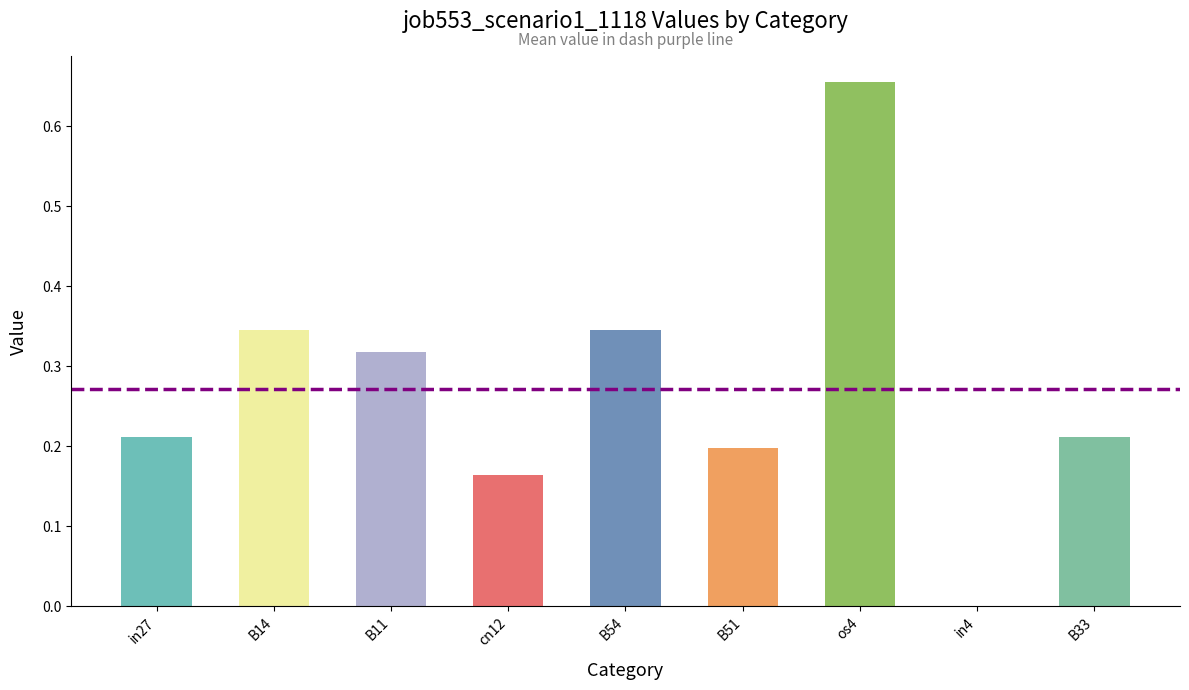

What is the sum of the values at B51 and B14?

0.5